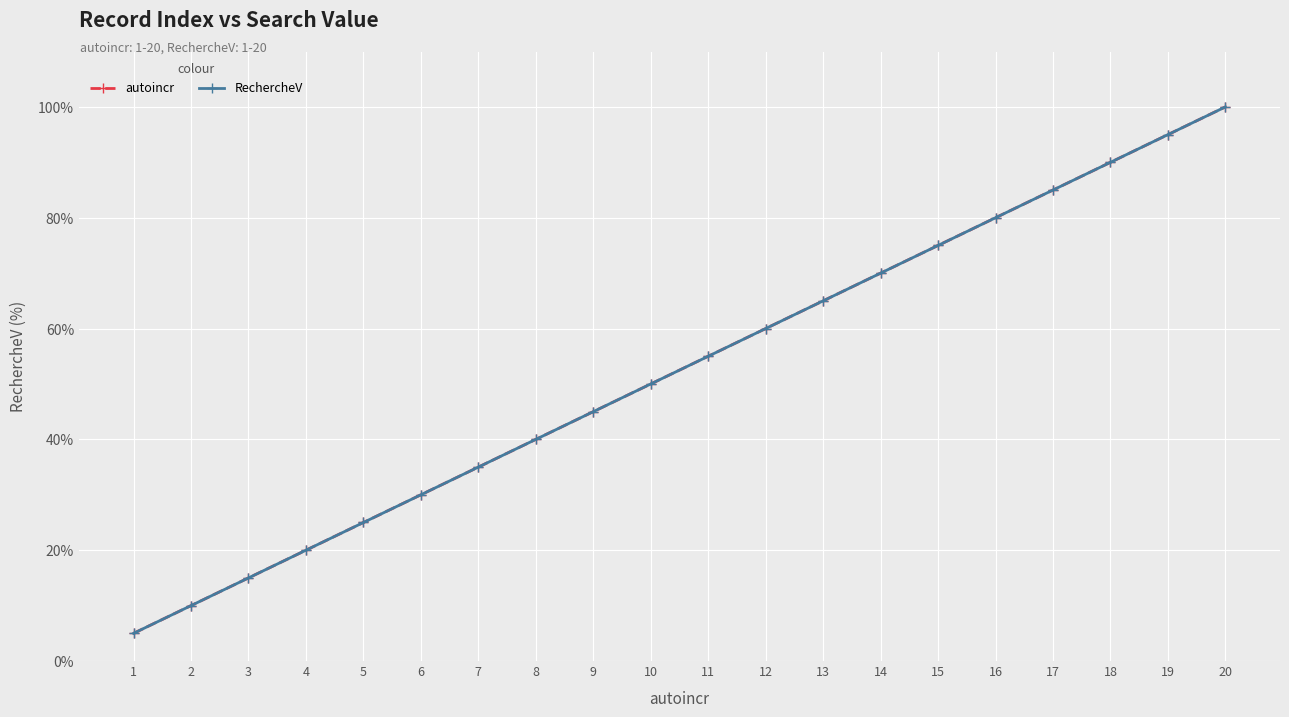

Does the chart have visible grid lines?

Yes